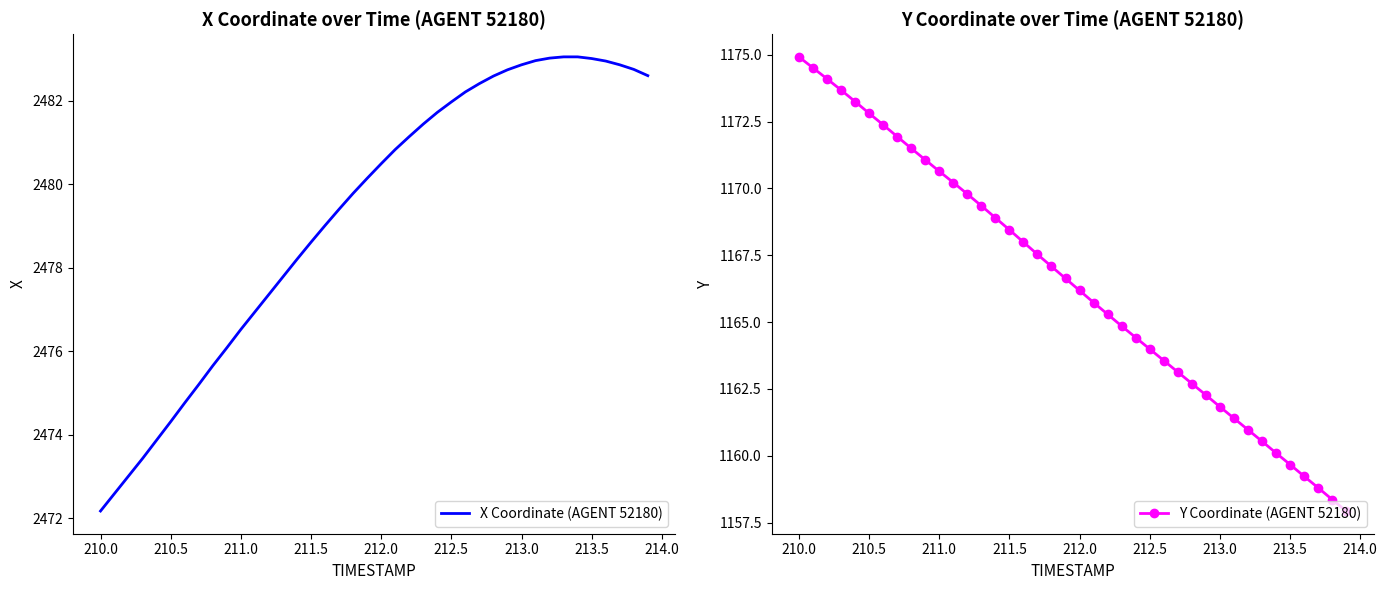

What is the minimum value for Y Coordinate (AGENT 52180)?

1157.9